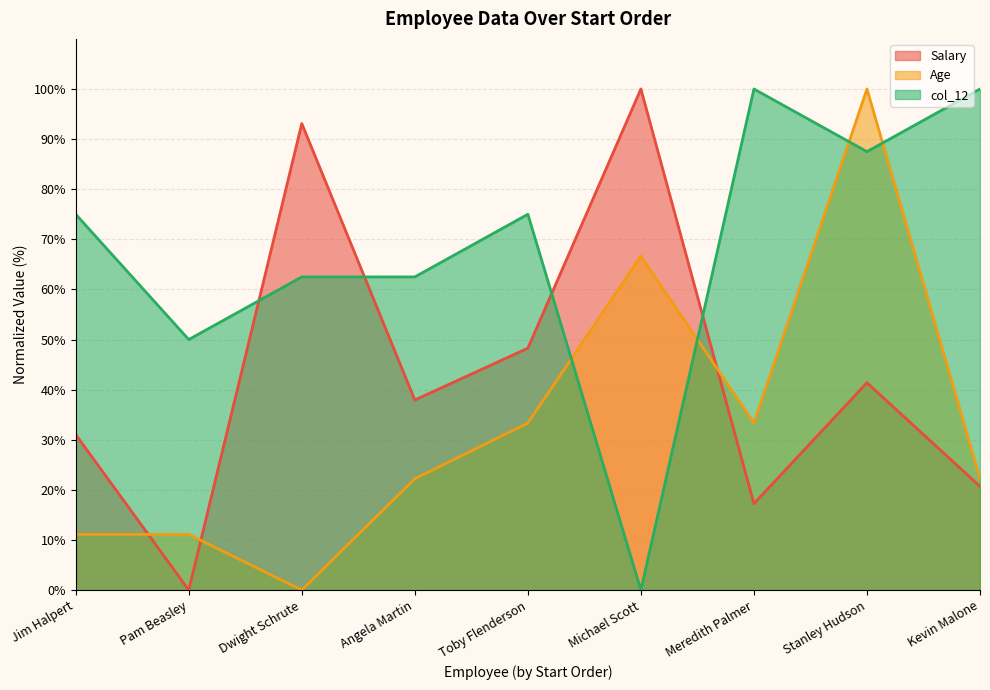

How many data points in col_12 are less than 75?

4